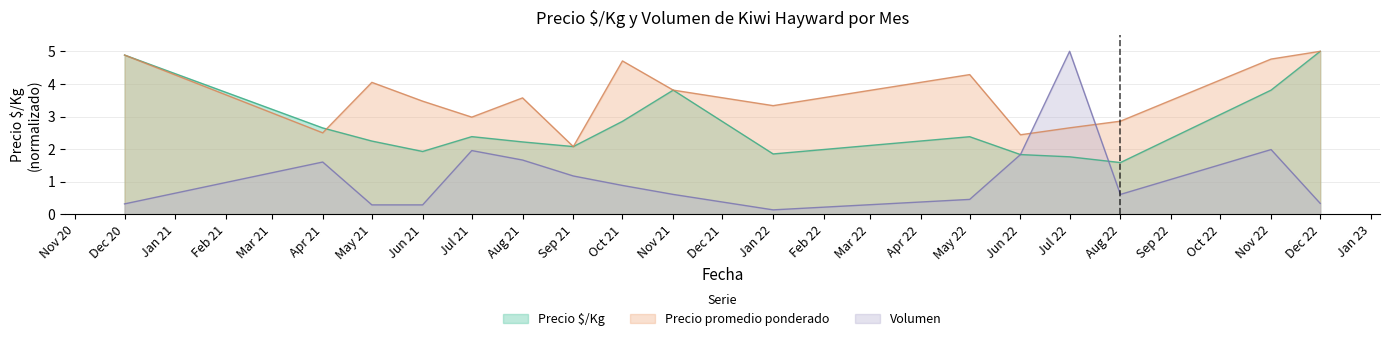

After their last crossing, which series has the higher values: Volumen or Precio $/Kg?

Precio $/Kg